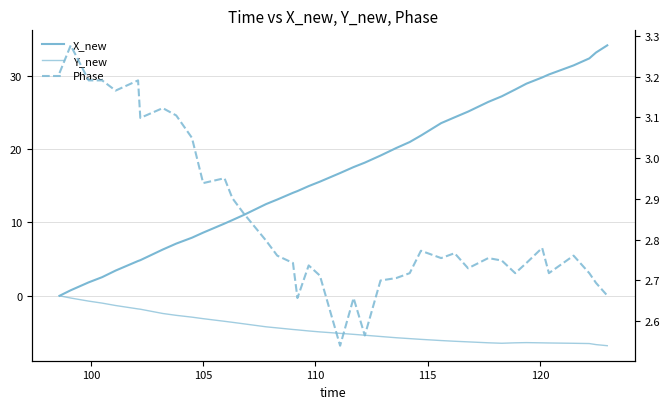

What are all the series names shown in the legend?

X_new, Y_new, Phase